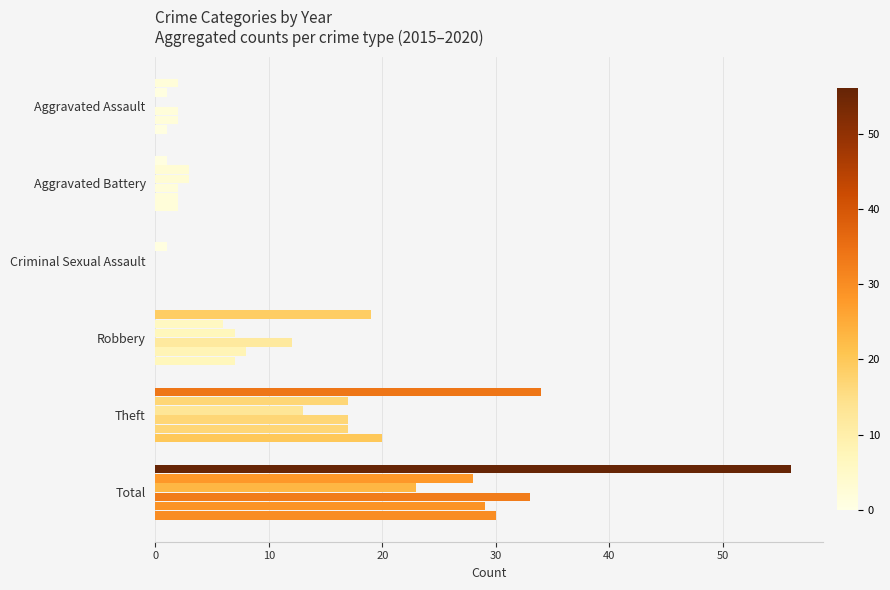

Reading right to left, extract all data points from this chart.

2015: 56	34	19	0	1	2
2016: 28	17	6	1	3	1
2017: 23	13	7	0	3	0
2018: 33	17	12	0	2	2
2019: 29	17	8	0	2	2
2020: 30	20	7	0	2	1